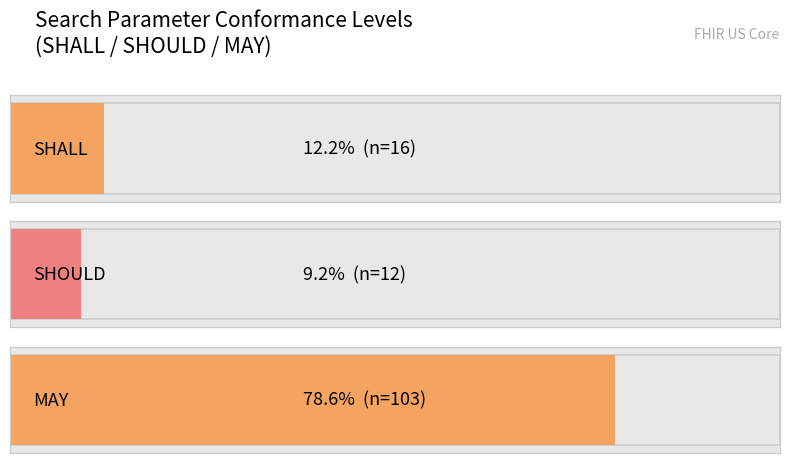

Count the number of categories in the chart.

3